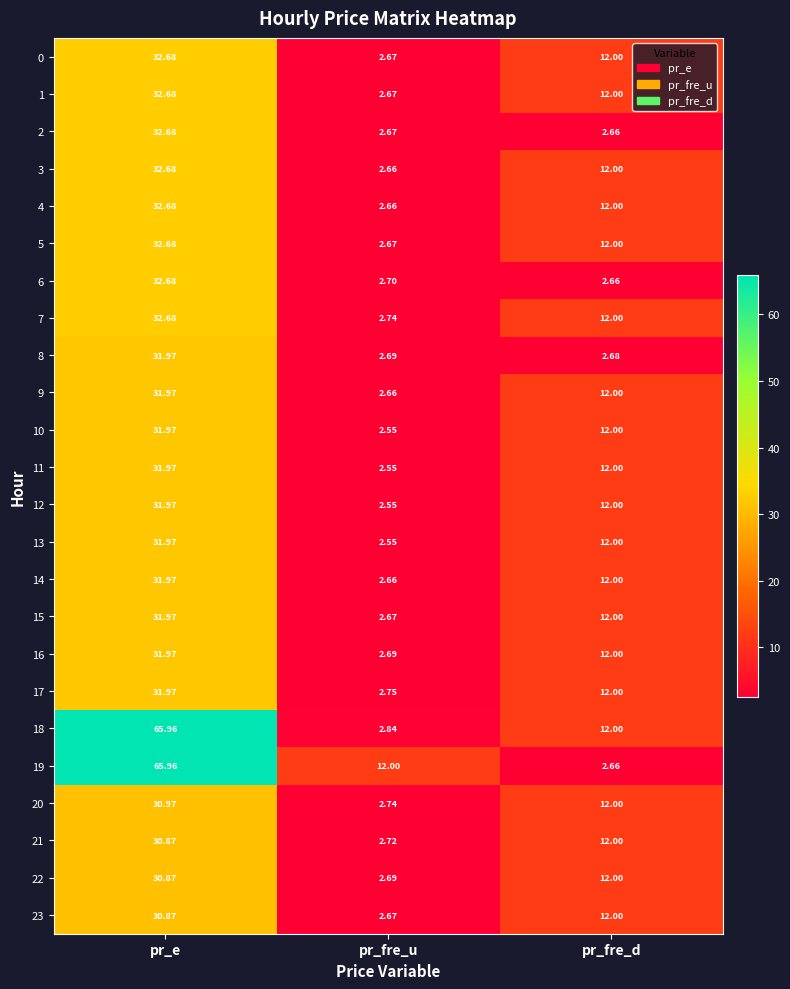

Is the value of 13 at pr_fre_d greater than the value of 8 at pr_fre_u?

Yes